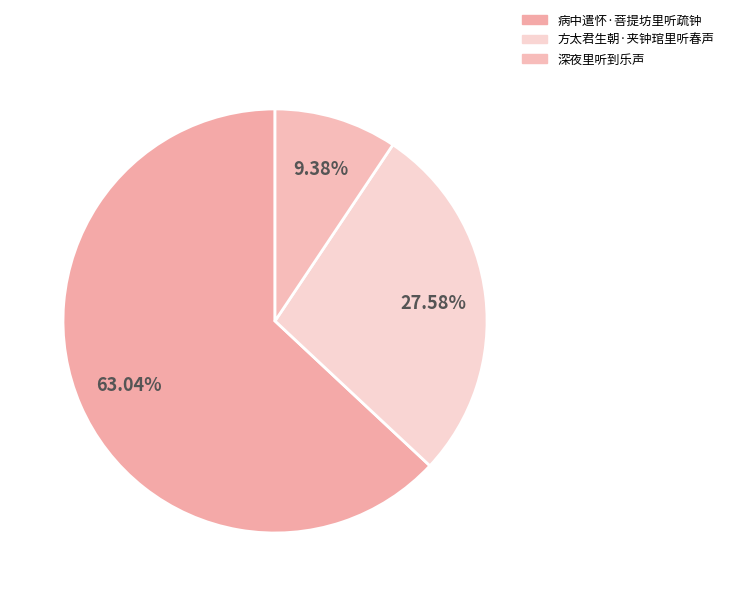

Which slice is the smallest?

深夜里听到乐声